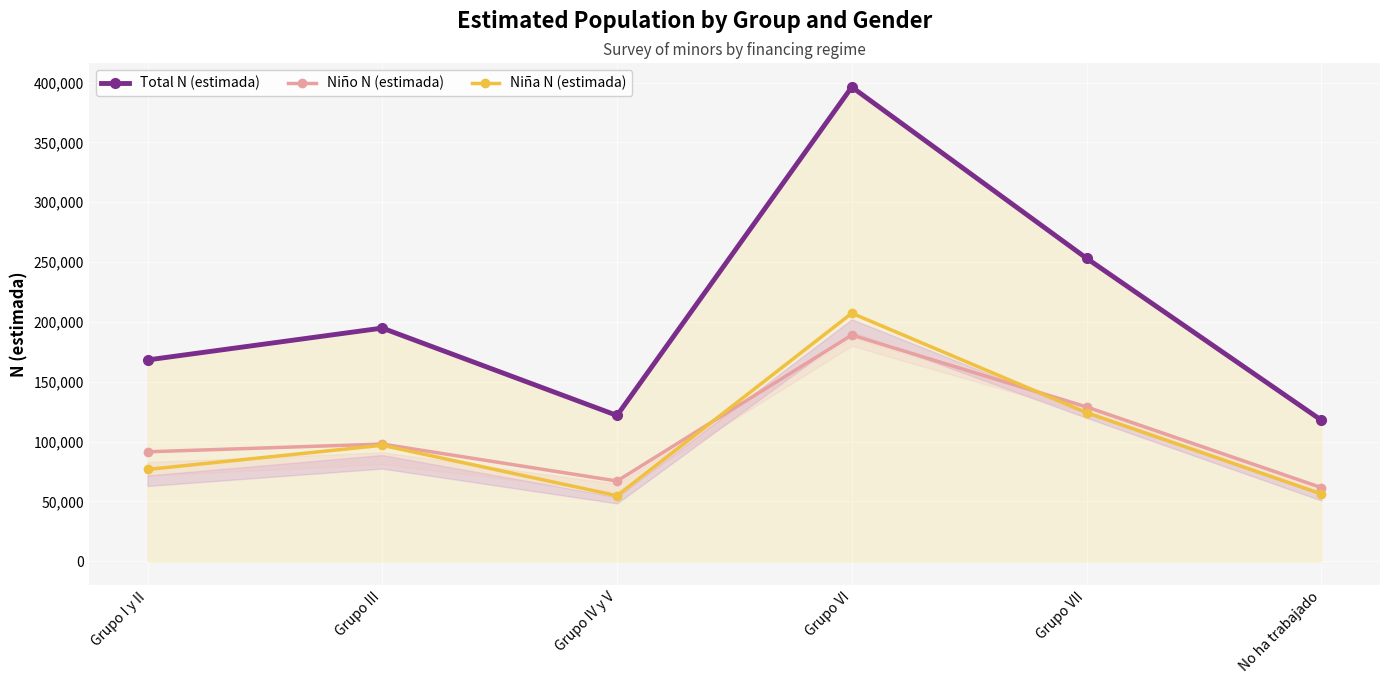

What is the difference between the second highest and minimum values in the Niño N (estimada) series?

67398